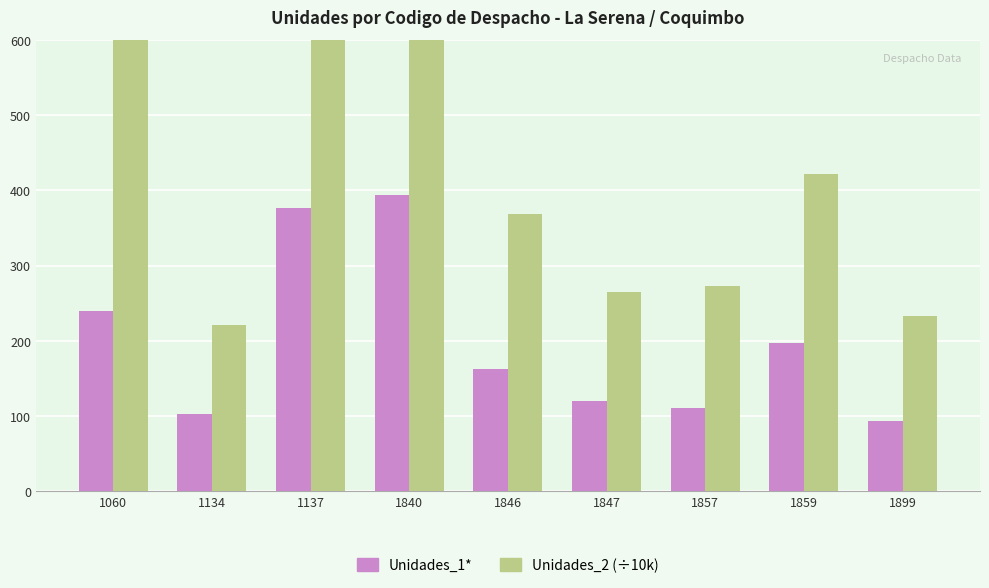

What is the average value of the Unidades_1* series?

199.7